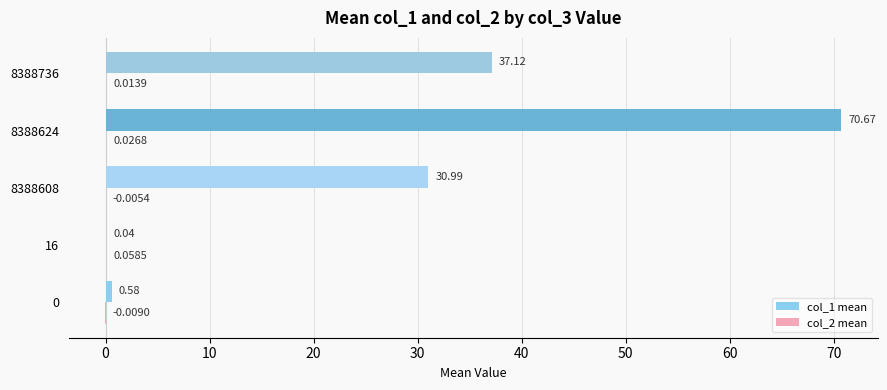

Count the number of categories in the chart.

5